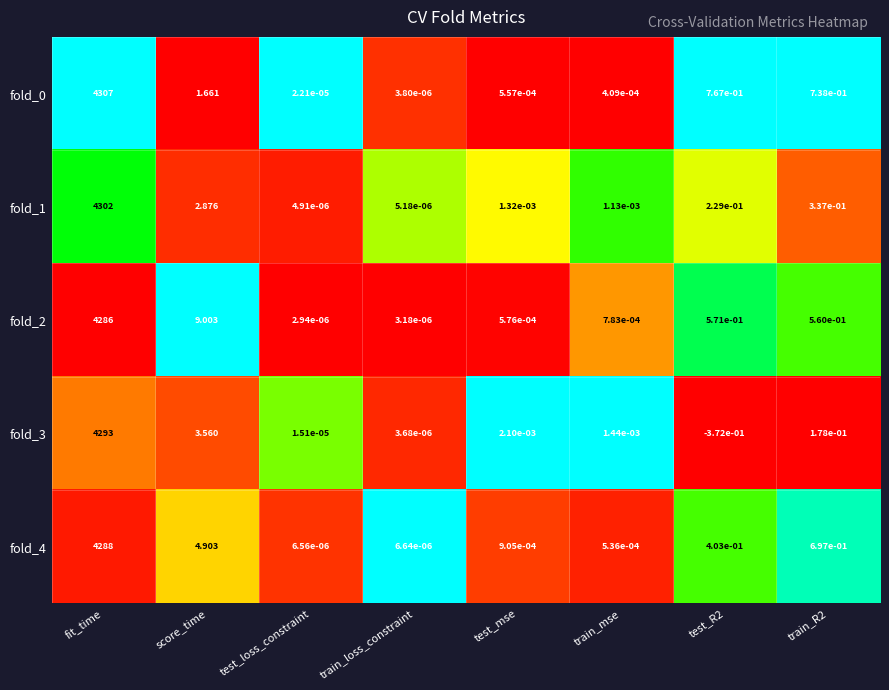

At which label does fold_3 reach its peak?

fit_time